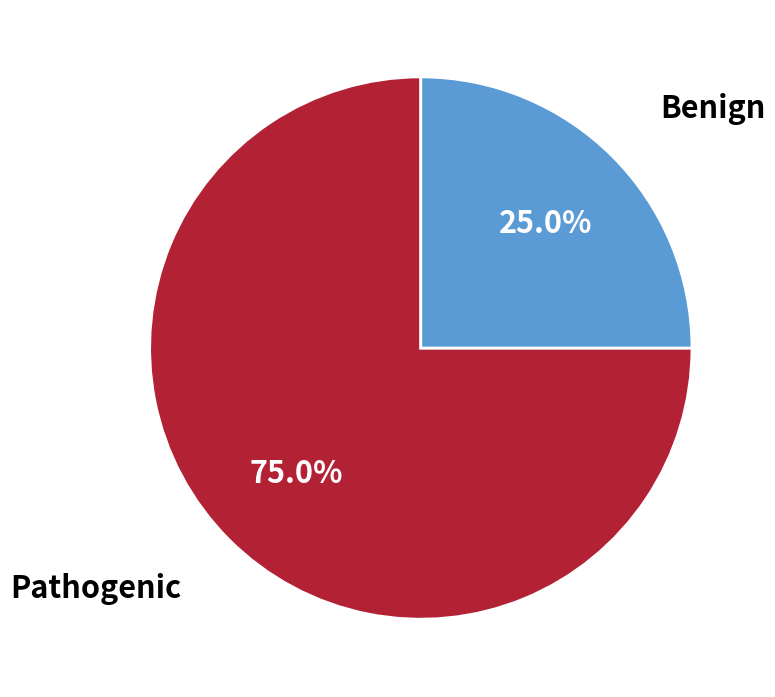

Rank the categories by value from highest to lowest.

Pathogenic, Benign